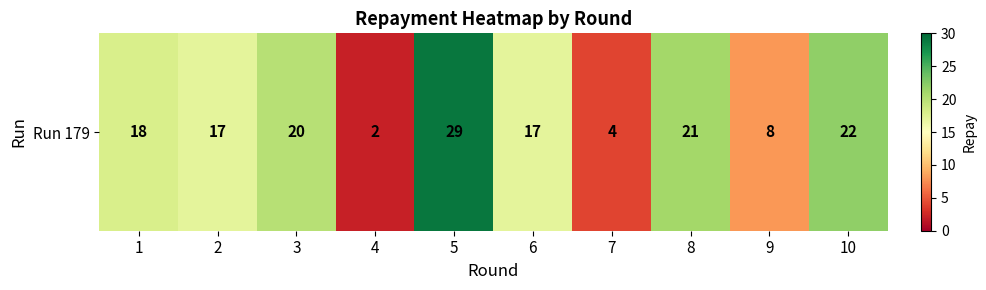

Rank the categories by value from lowest to highest.

4, 7, 9, 2, 6, 1, 3, 8, 10, 5